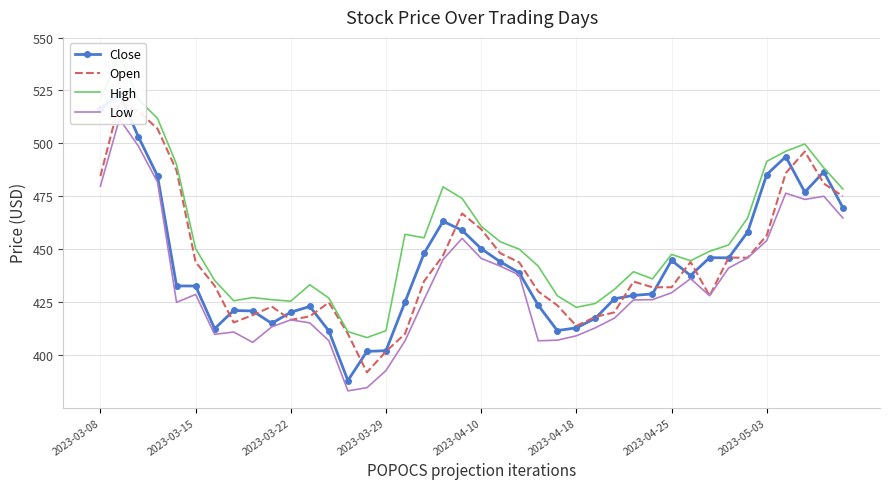

How many data points in Low are above 428?

19